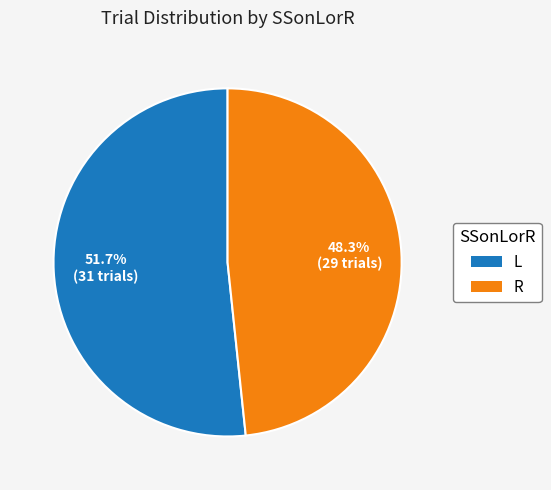

What percentage is the L slice, to the nearest percent?

52%